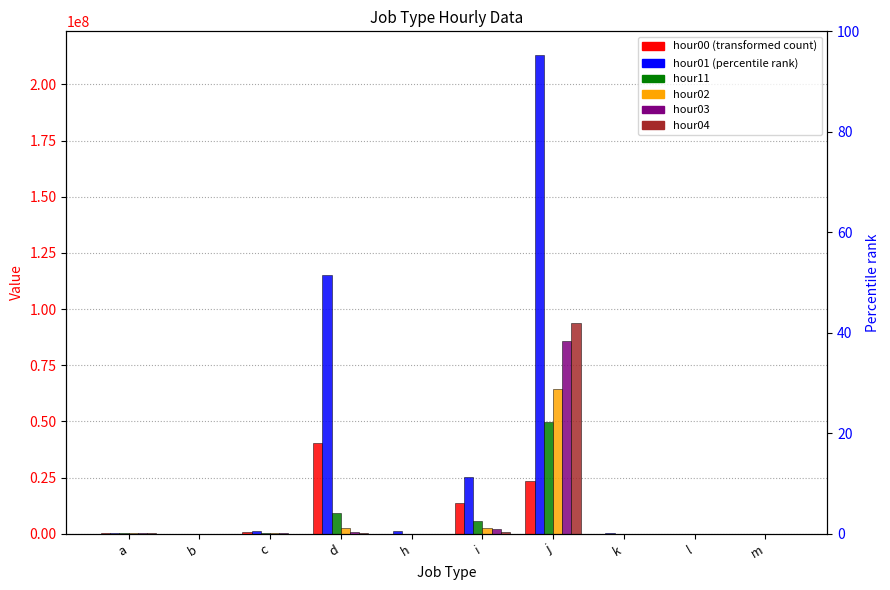

What is the maximum value for hour11?

212961224